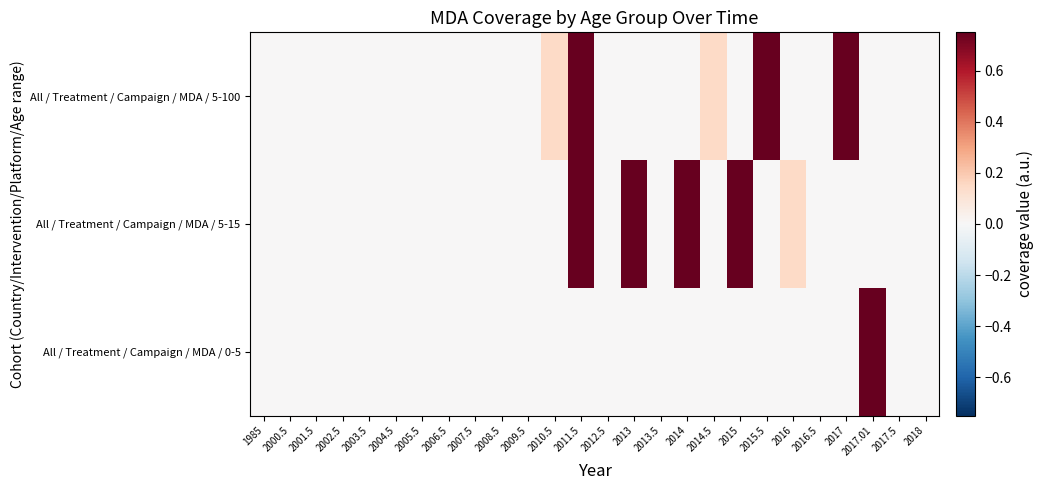

Reading left to right, extract all data points from this chart.

All / Treatment / Campaign / MDA / 5-100: 1985=0.0	2000.5=0.0	2001.5=0.0	2002.5=0.0	2003.5=0.0	2004.5=0.0	2005.5=0.0	2006.5=0.0	2007.5=0.0	2008.5=0.0	2009.5=0.0	2010.5=0.1	2011.5=0.8	2012.5=0.0	2013=0.0	2013.5=0.0	2014=0.0	2014.5=0.1	2015=0.0	2015.5=0.8	2016=0.0	2016.5=0.0	2017=0.8	2017.01=0.0	2017.5=0.0	2018=0.0
All / Treatment / Campaign / MDA / 5-15: 1985=0.0	2000.5=0.0	2001.5=0.0	2002.5=0.0	2003.5=0.0	2004.5=0.0	2005.5=0.0	2006.5=0.0	2007.5=0.0	2008.5=0.0	2009.5=0.0	2010.5=0.0	2011.5=0.8	2012.5=0.0	2013=0.8	2013.5=0.0	2014=0.8	2014.5=0.0	2015=0.8	2015.5=0.0	2016=0.1	2016.5=0.0	2017=0.0	2017.01=0.0	2017.5=0.0	2018=0.0
All / Treatment / Campaign / MDA / 0-5: 1985=0.0	2000.5=0.0	2001.5=0.0	2002.5=0.0	2003.5=0.0	2004.5=0.0	2005.5=0.0	2006.5=0.0	2007.5=0.0	2008.5=0.0	2009.5=0.0	2010.5=0.0	2011.5=0.0	2012.5=0.0	2013=0.0	2013.5=0.0	2014=0.0	2014.5=0.0	2015=0.0	2015.5=0.0	2016=0.0	2016.5=0.0	2017=0.0	2017.01=0.8	2017.5=0.0	2018=0.0